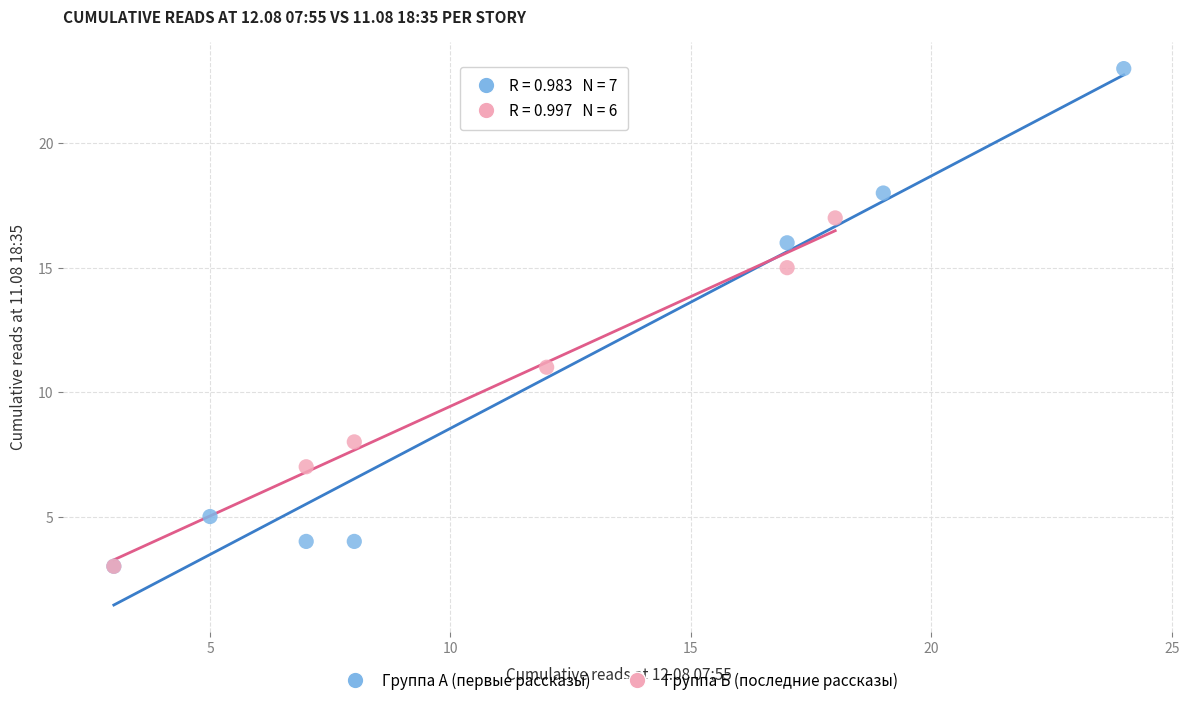

Which series has the largest Y range (max minus min)?

Группа А (первые рассказы)